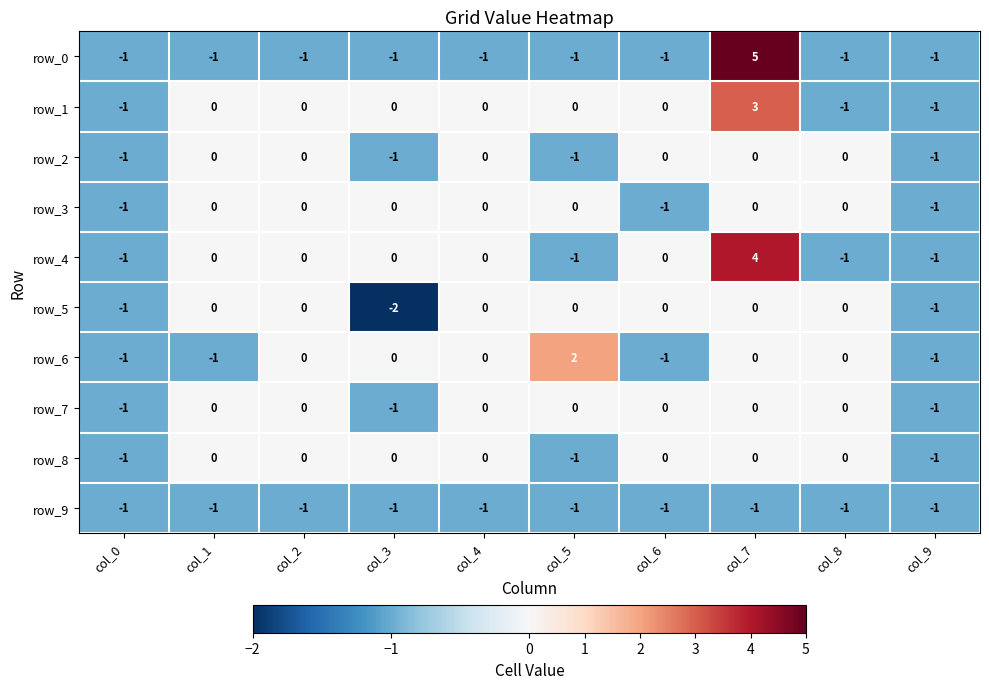

Count the number of data series in this chart.

10